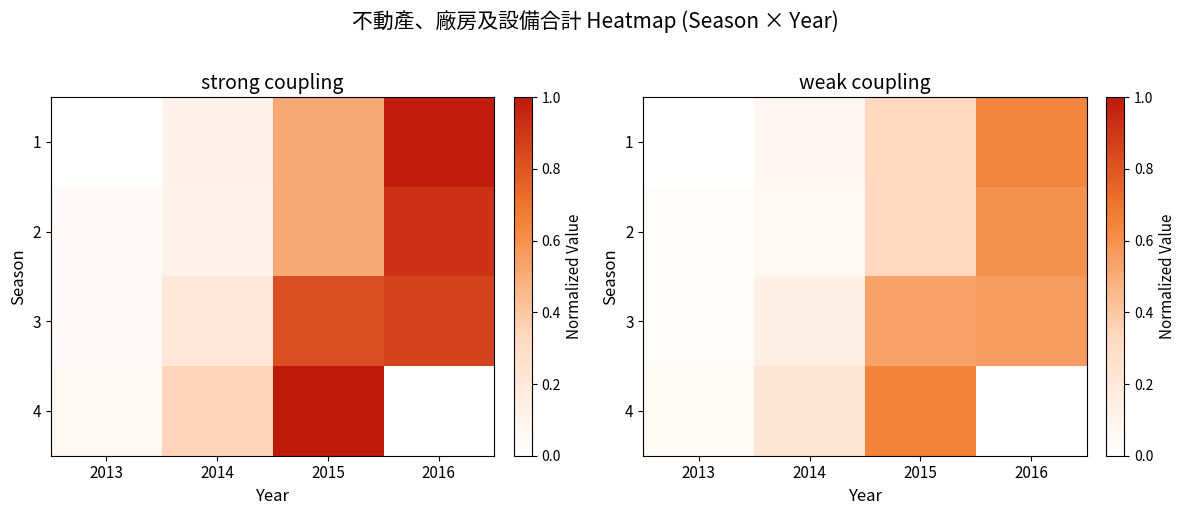

What is the approximate value of 4 at 2015?

0.7